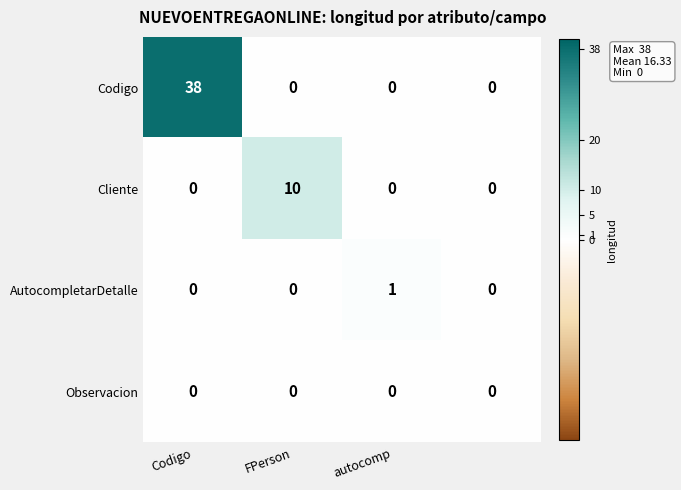

Rank the series by their maximum value, from lowest to highest.

Observacion, AutocompletarDetalle, Cliente, Codigo